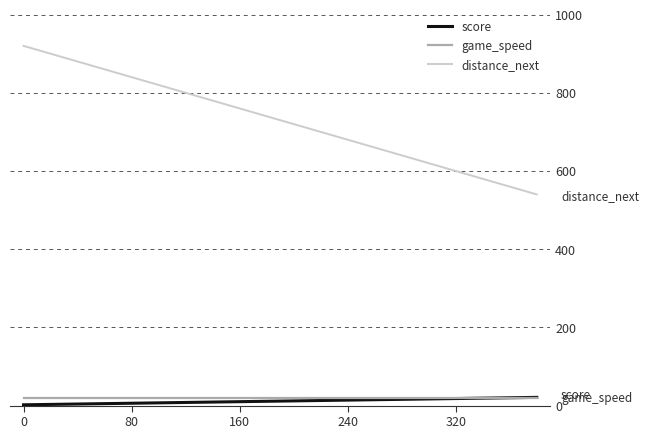

True or false: distance_next and score intersect in this chart.

False